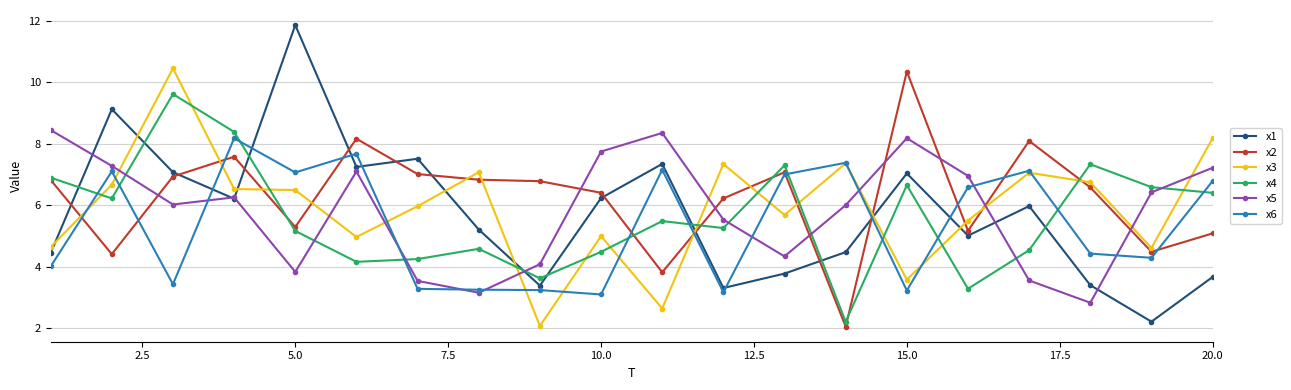

True or false: x3 and x6 cross at least once.

True